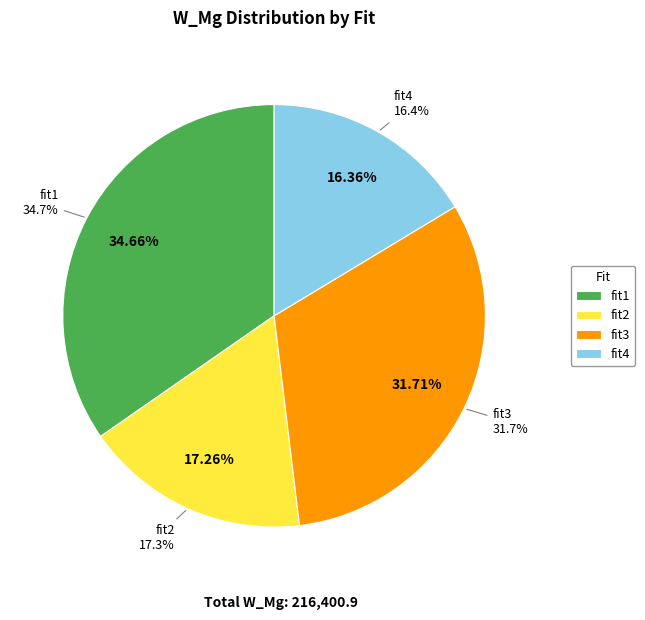

To the nearest percent, what is the combined percentage of fit3 and fit2?

49%